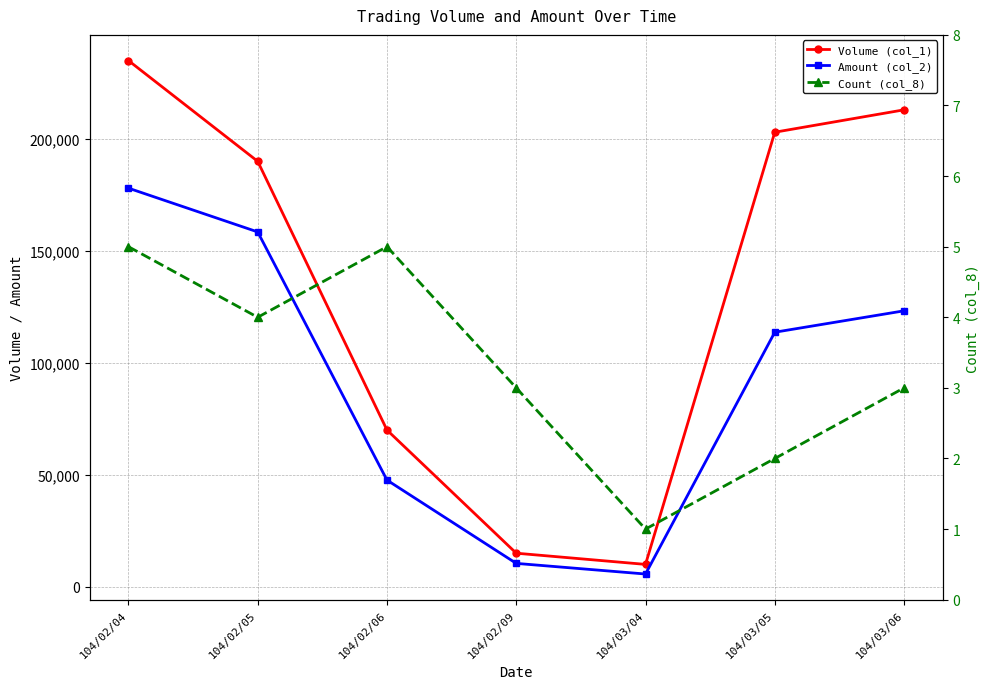

What is the greatest value displayed?

235000